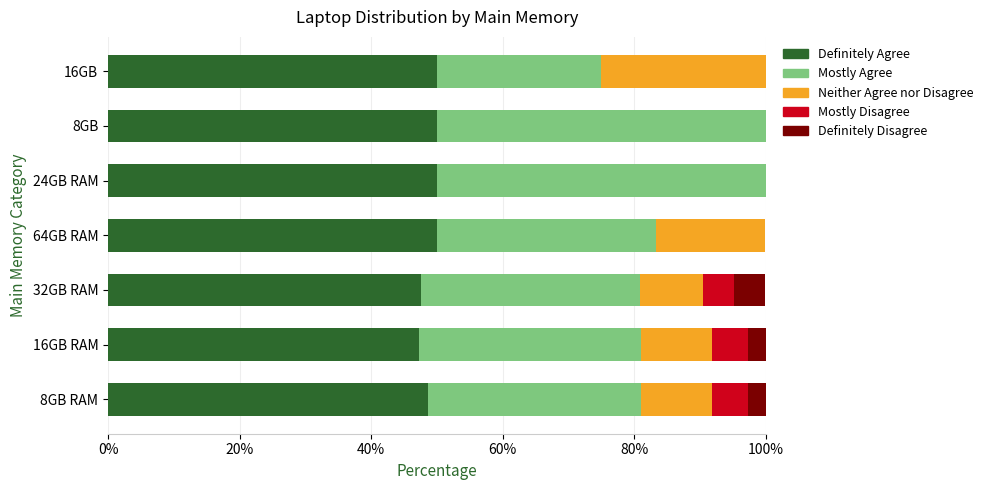

What is the total value across all series at 16GB?

100.0